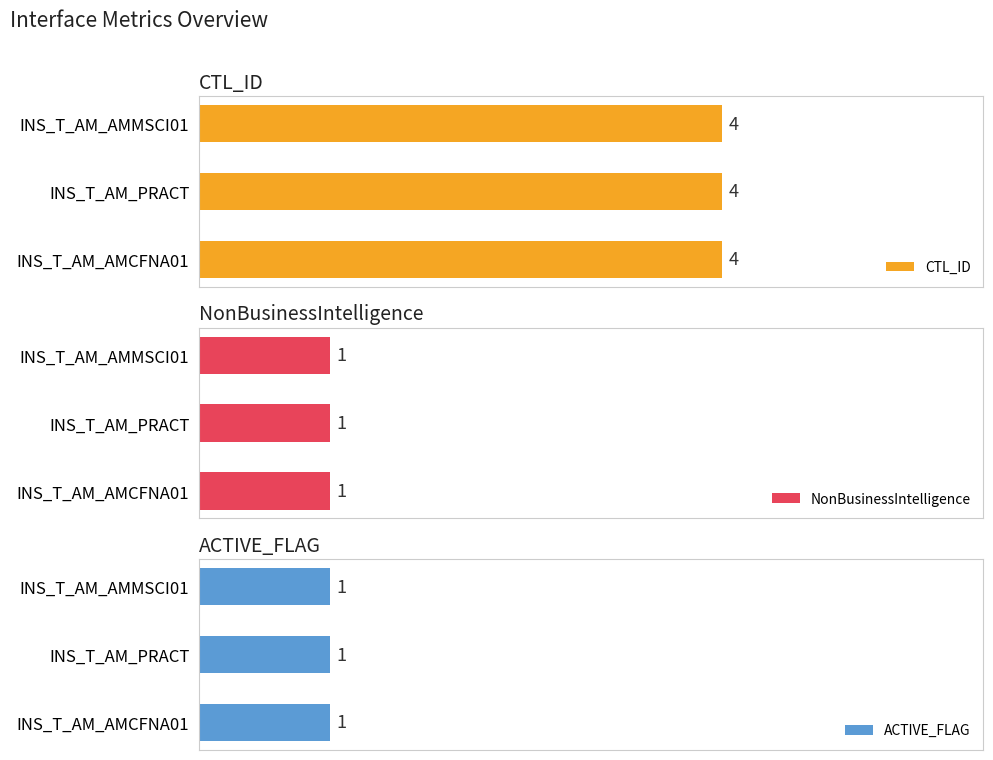

Which series has the widest spread of values?

CTL_ID